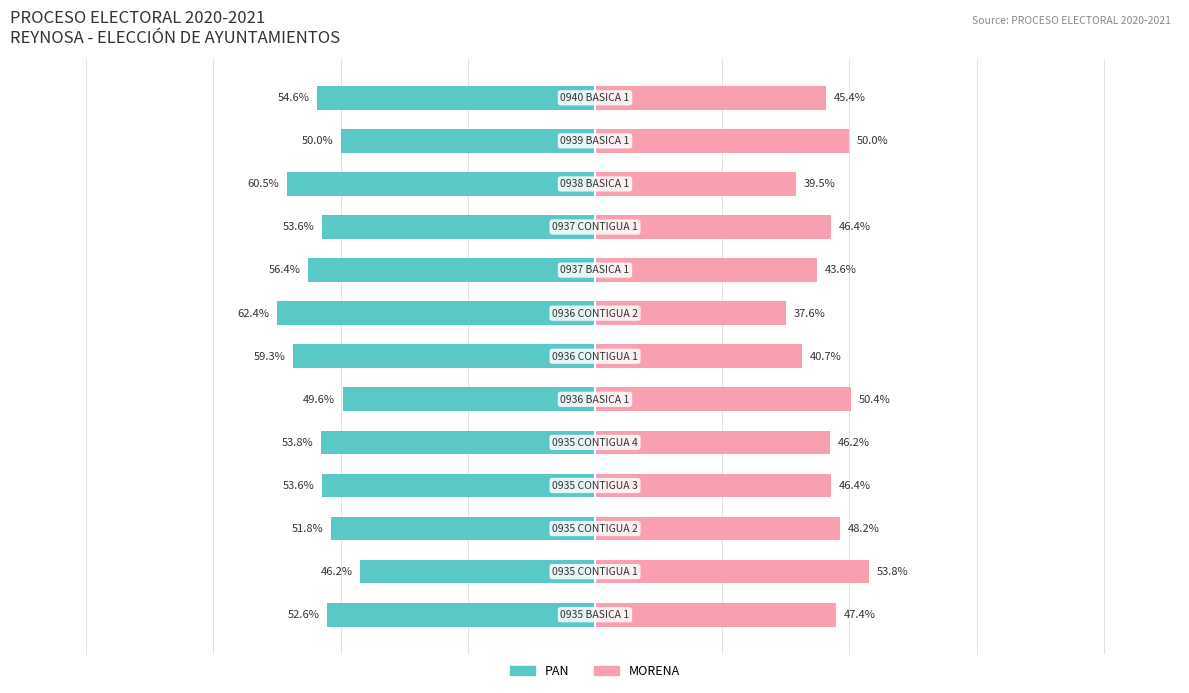

Does the chart contain stacked bars?

No